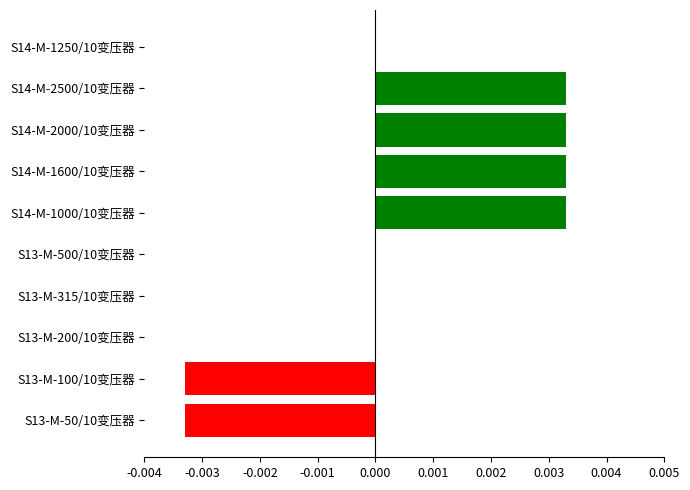

The value at S13-M-500/10变压器 is 0.0. True or false?

True